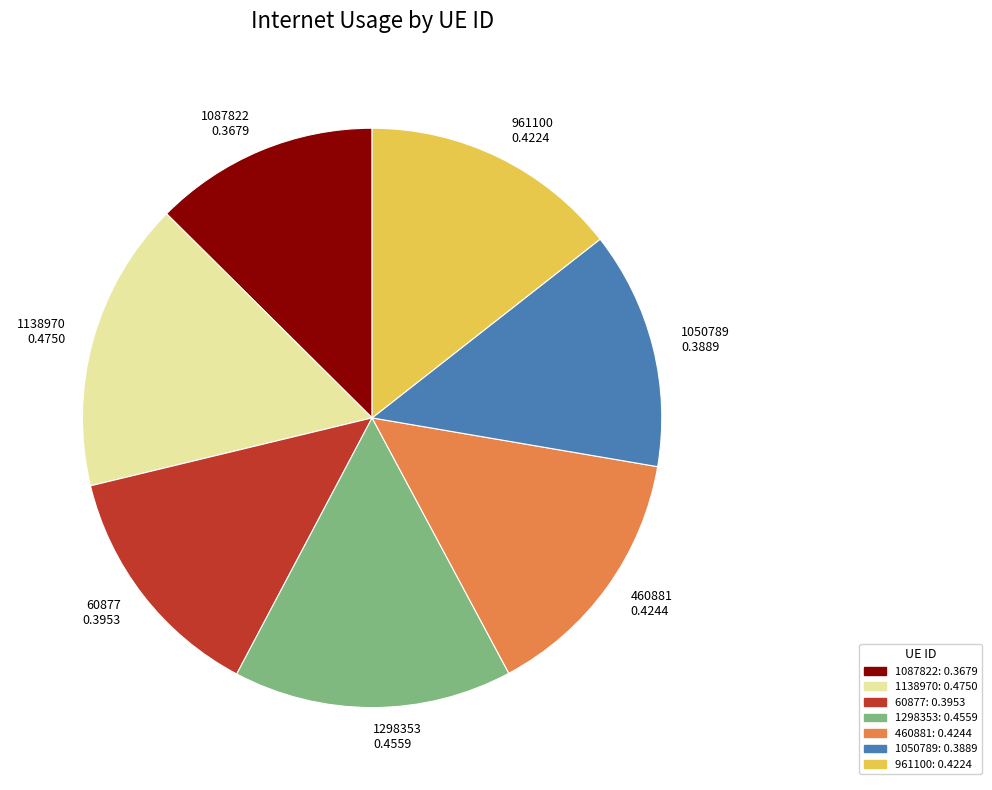

True or false: 60877 accounts for 1% of the total.

False